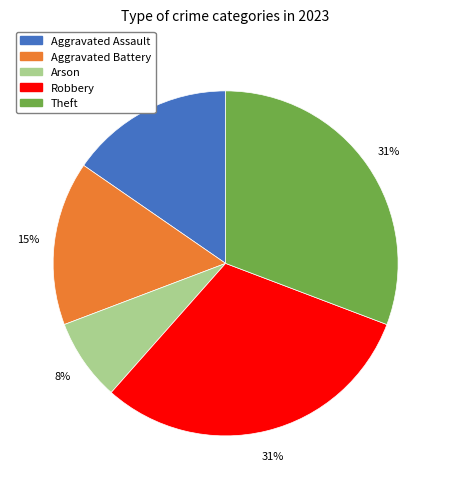

Combined, do Robbery and Theft account for over 50%?

Yes